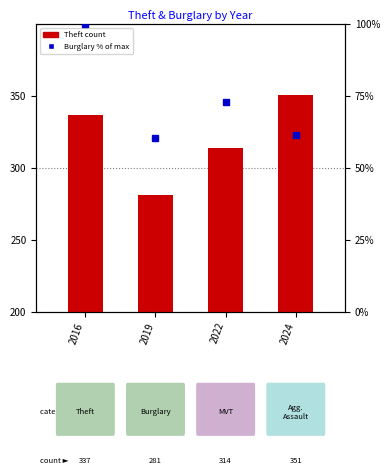

How many categories are shown in the chart?

4